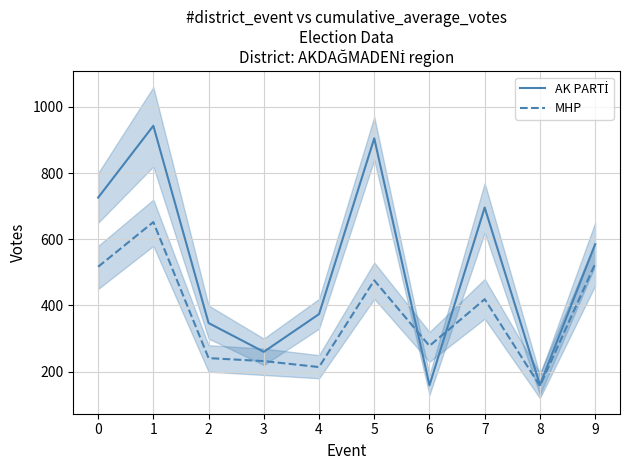

Which has a higher value, 2 or 1?

1